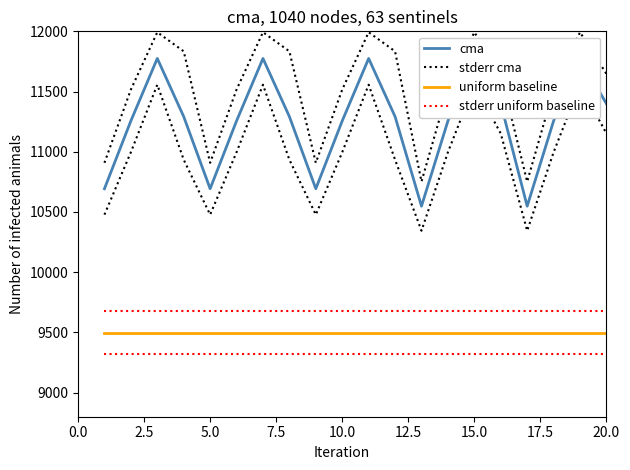

What is the value of the uniform baseline point at the 7th from the left?

9496.8